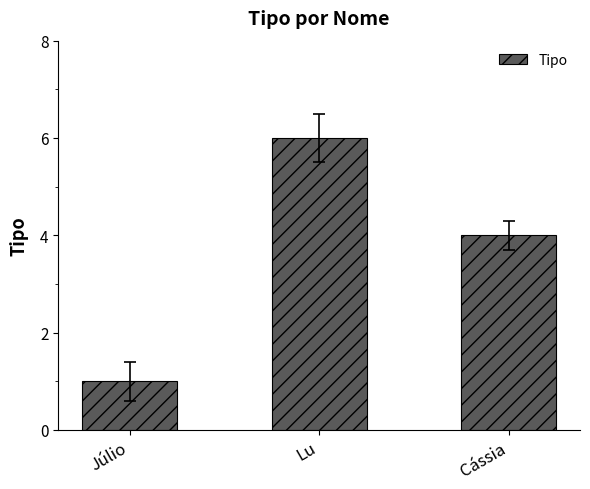

The chart shows a value of 6 at Lu. True or false?

True